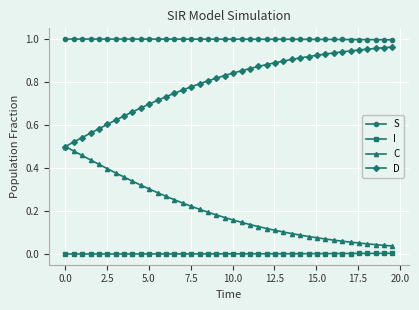

True or false: I and C intersect in this chart.

False